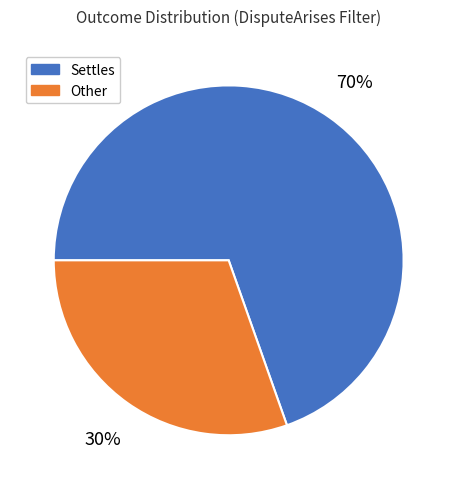

How many slices are in this pie chart?

2